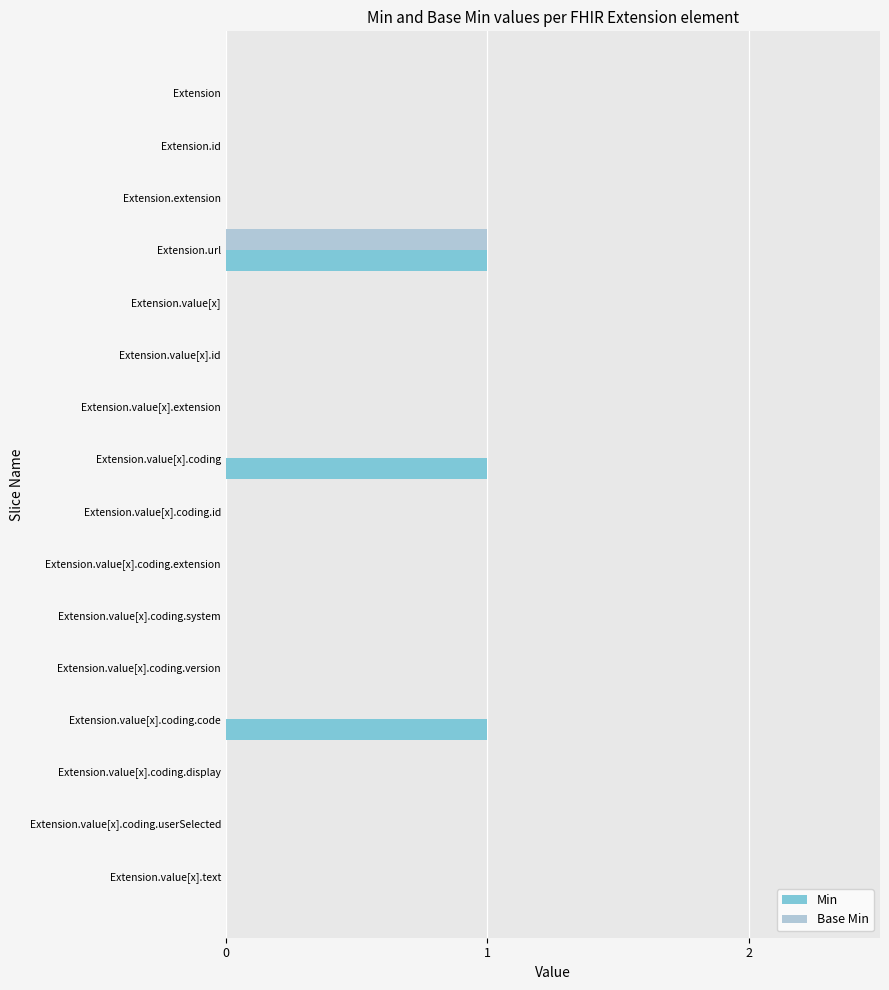

Which series changed the most between Extension.extension and Extension.value[x].coding.code?

Min